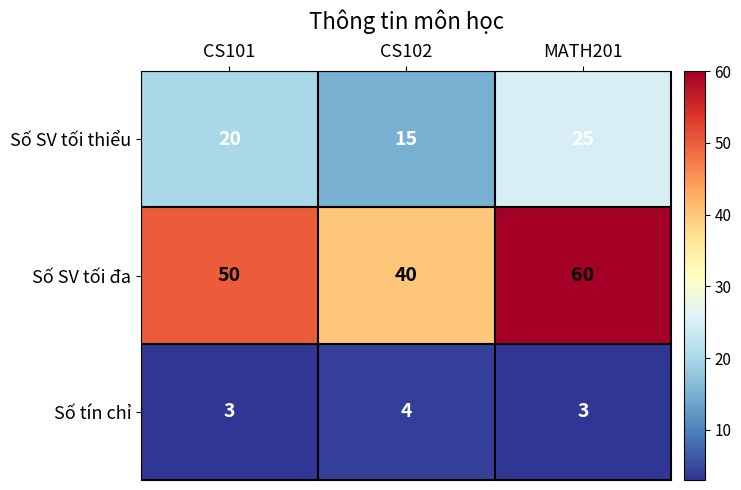

At which category is the sum across all series the highest?

MATH201